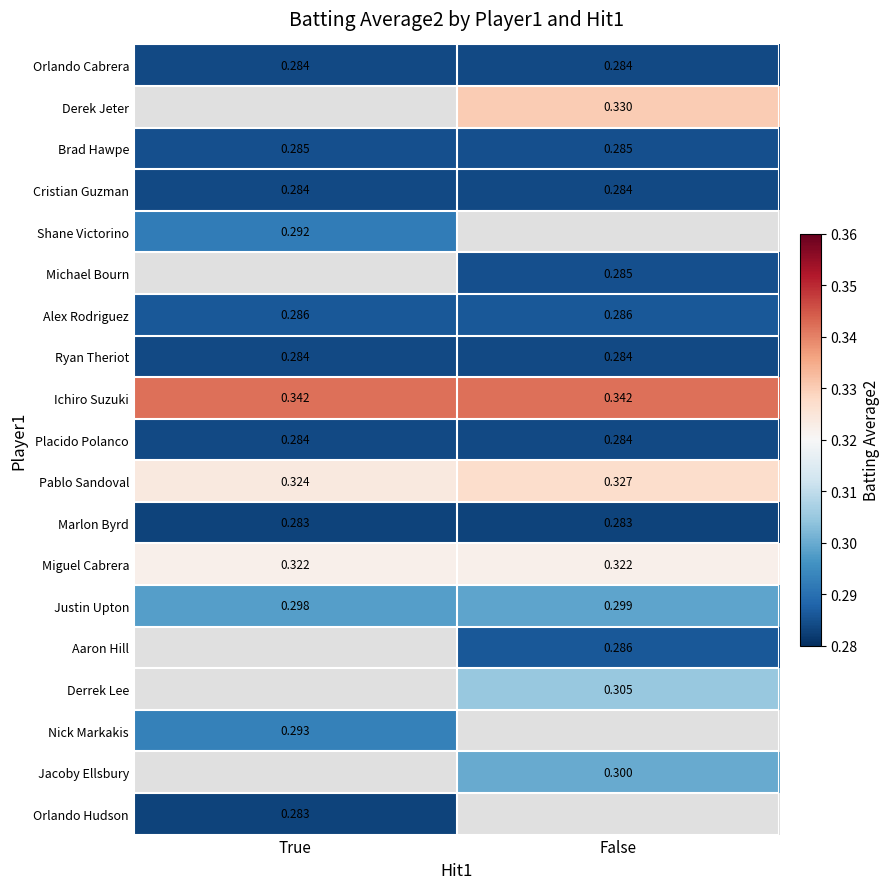

Read the Brad Hawpe value at True.

0.3